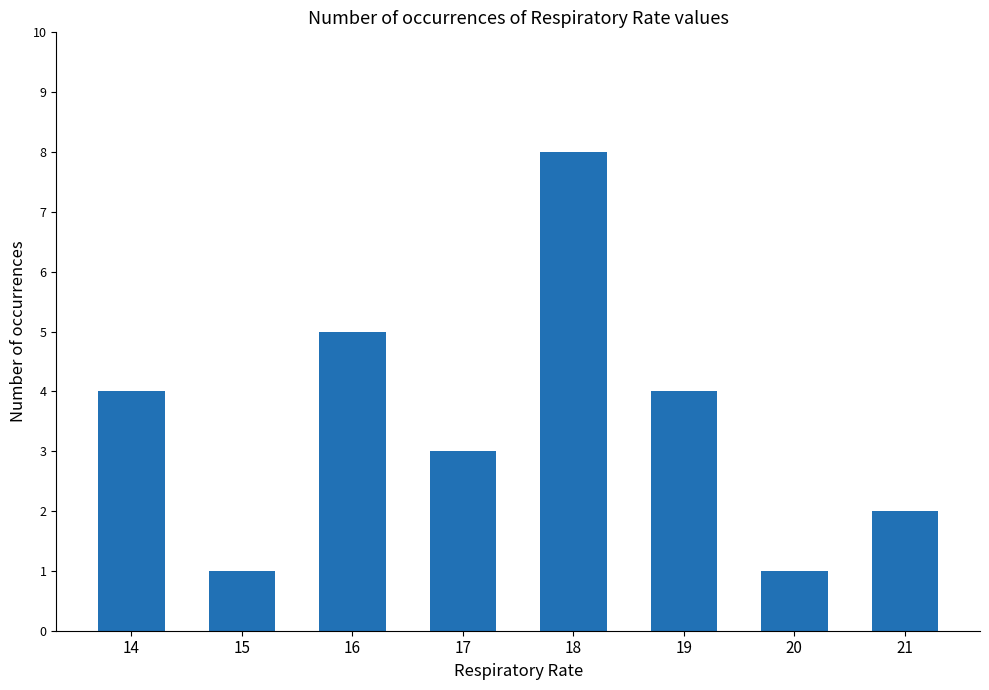

Reading left to right, transcribe all the data shown in this chart.

4	1	5	3	8	4	1	2